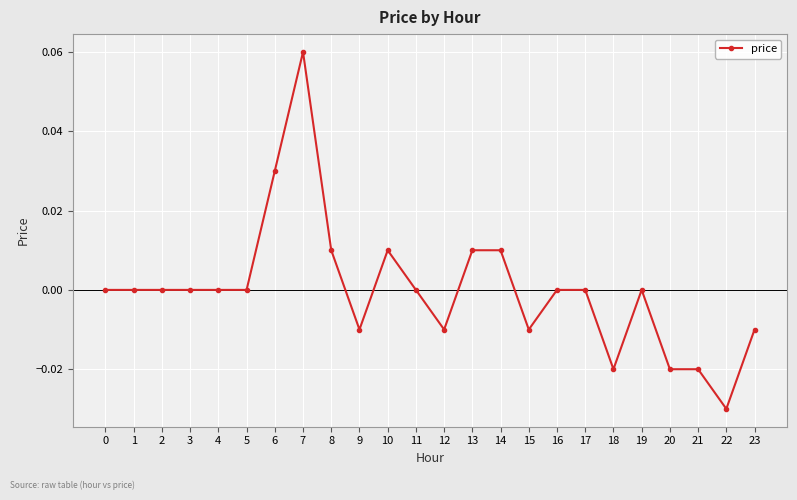

True or false: the data shows -0.0 at 15.

True